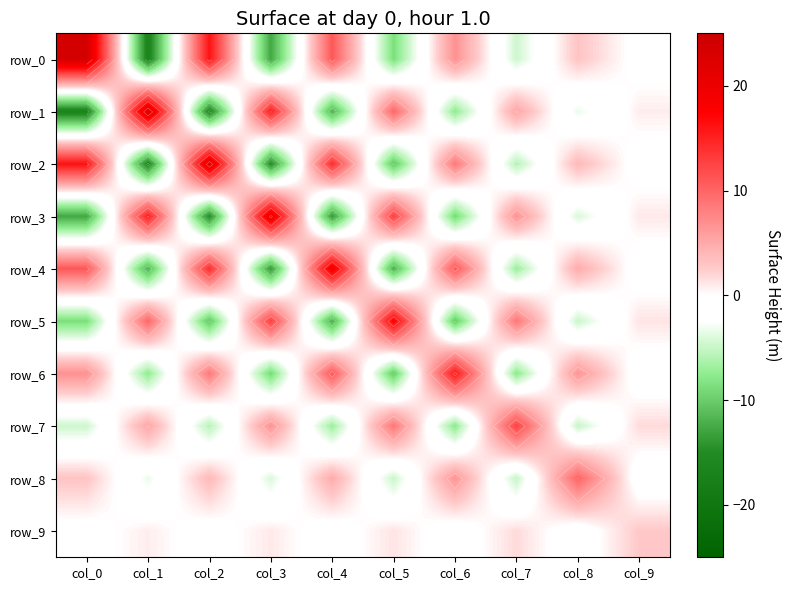

How many negative values does the row_1 series have?

5